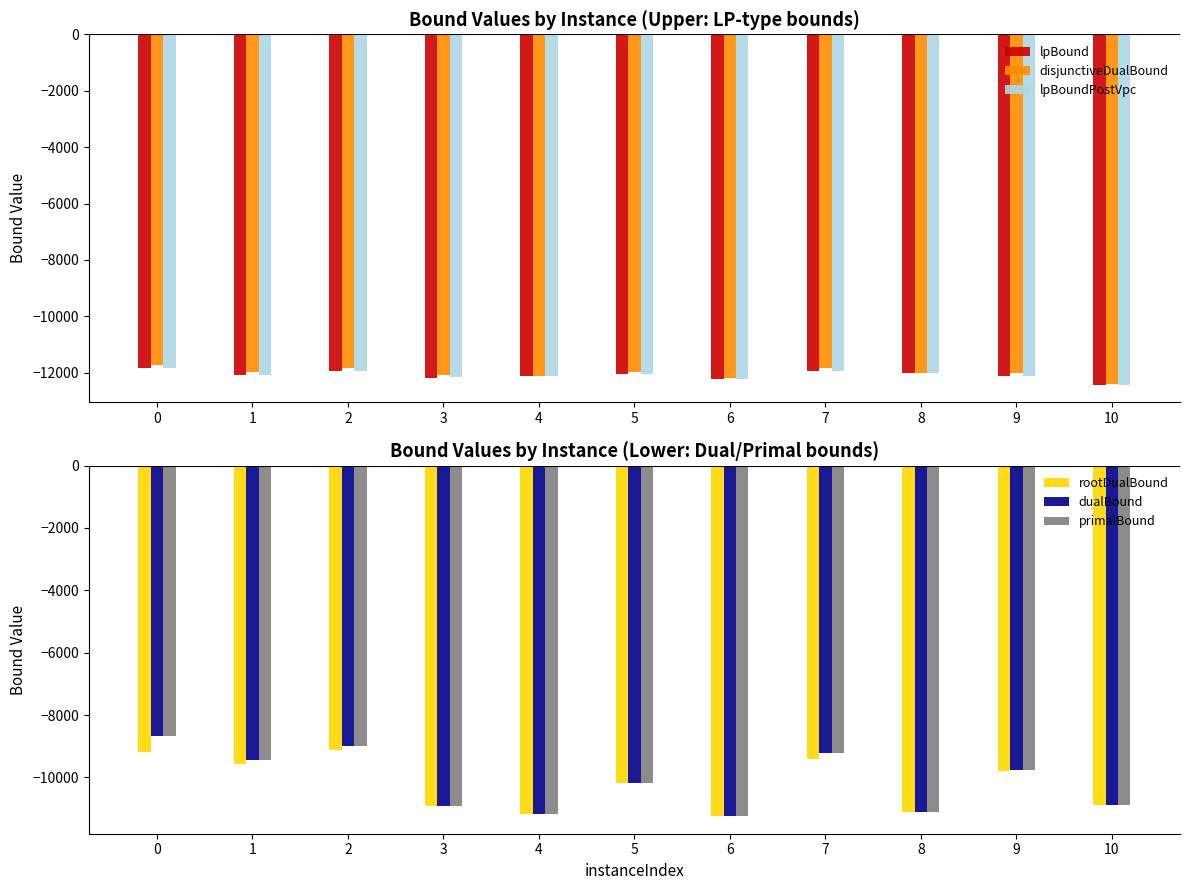

How many bars are there in each group?

6